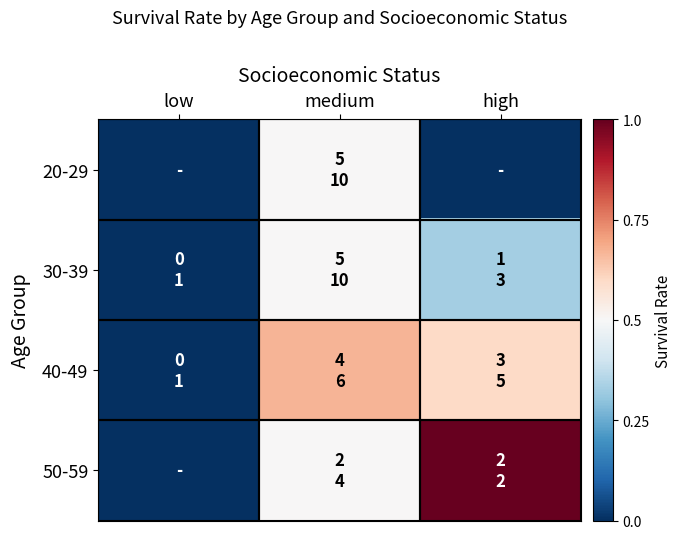

List the series in order of their overall mean, lowest first.

20-29, 30-39, 40-49, 50-59